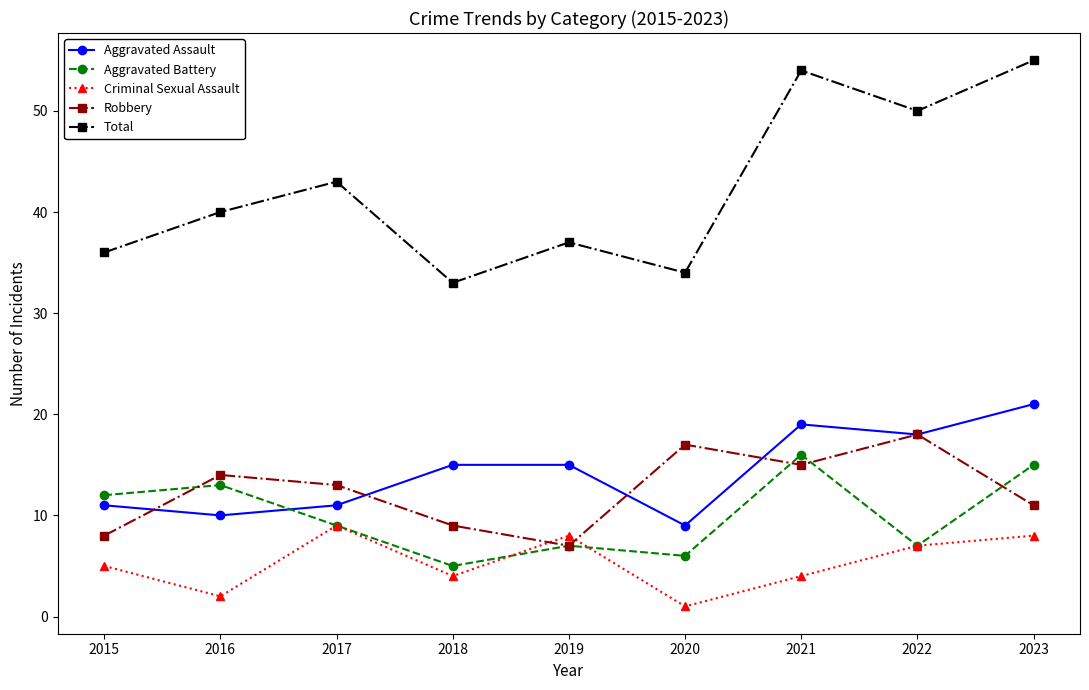

What are all the series names shown in the legend?

Aggravated Assault, Aggravated Battery, Criminal Sexual Assault, Robbery, Total